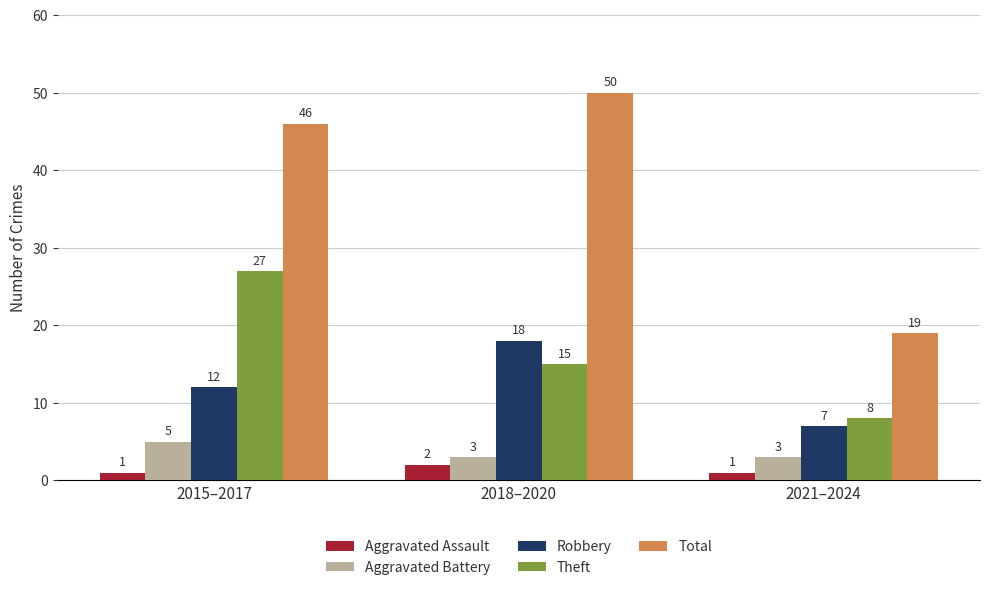

What are all the series names shown in the legend?

Aggravated Assault, Aggravated Battery, Robbery, Theft, Total